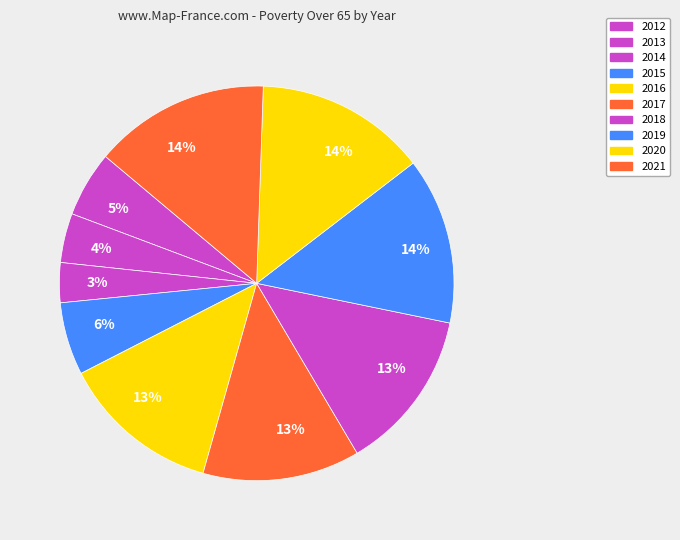

Which slice is the smallest?

2014